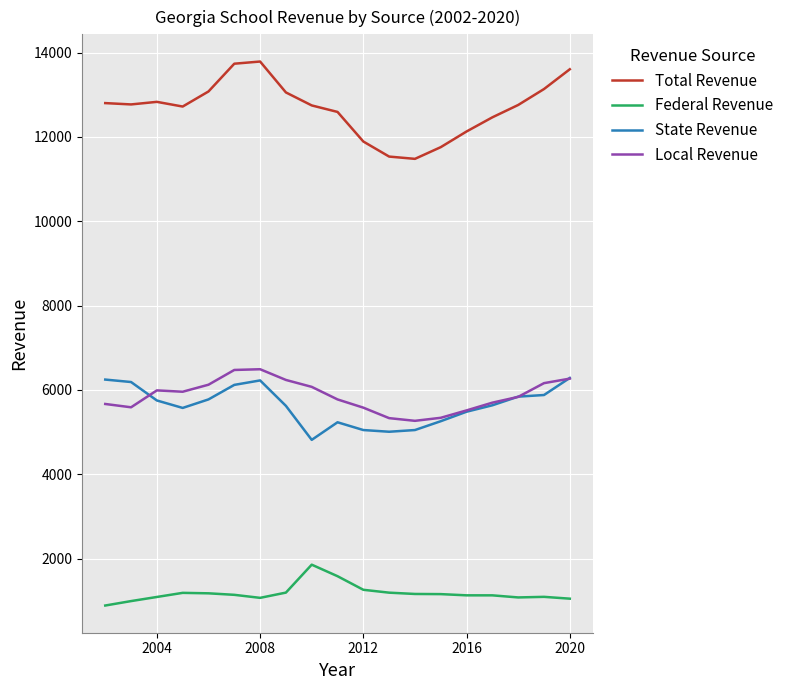

True or false: State Revenue and Total Revenue cross at least once.

False